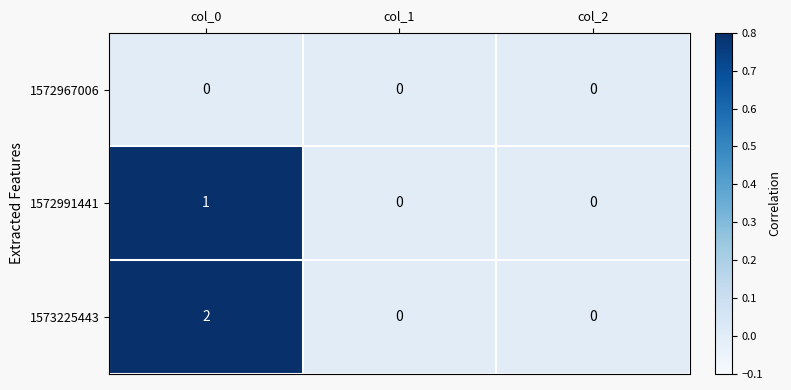

At col_0, list the series in order from largest to smallest.

1573225443, 1572991441, 1572967006